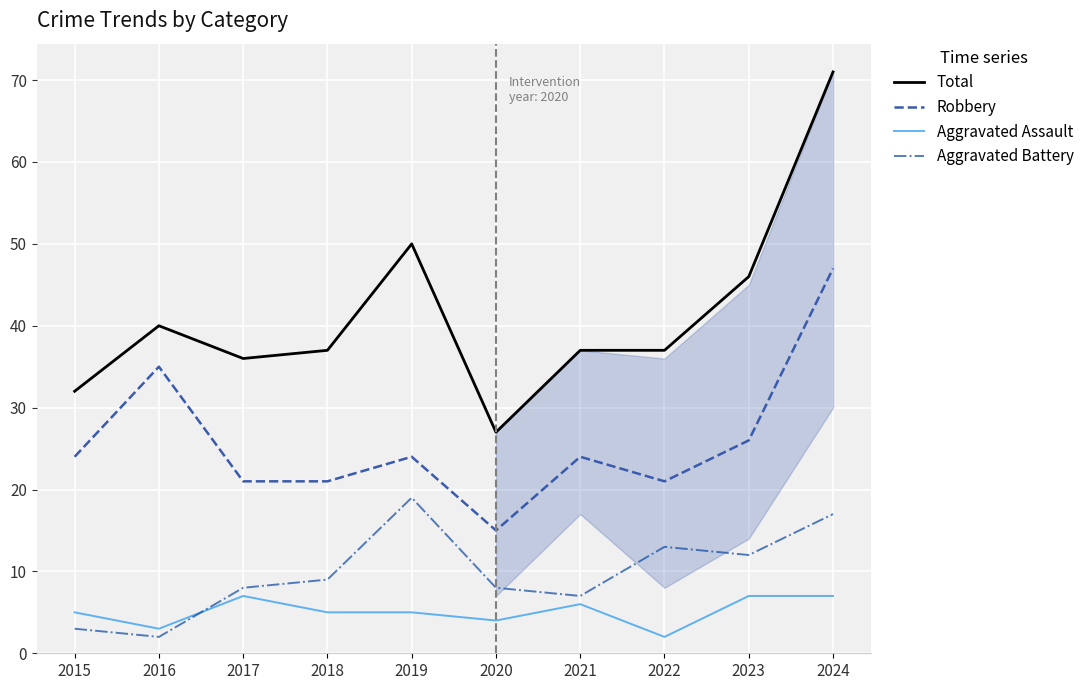

Where is Robbery nearest to the value 31?

2016